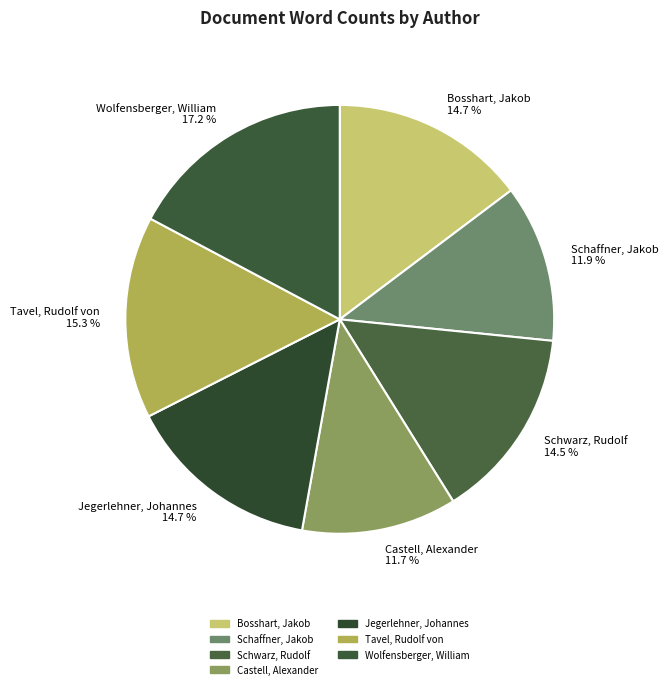

Which has a higher value, Castell, Alexander 11.7 % or Tavel, Rudolf von 15.3 %?

Tavel, Rudolf von 15.3 %